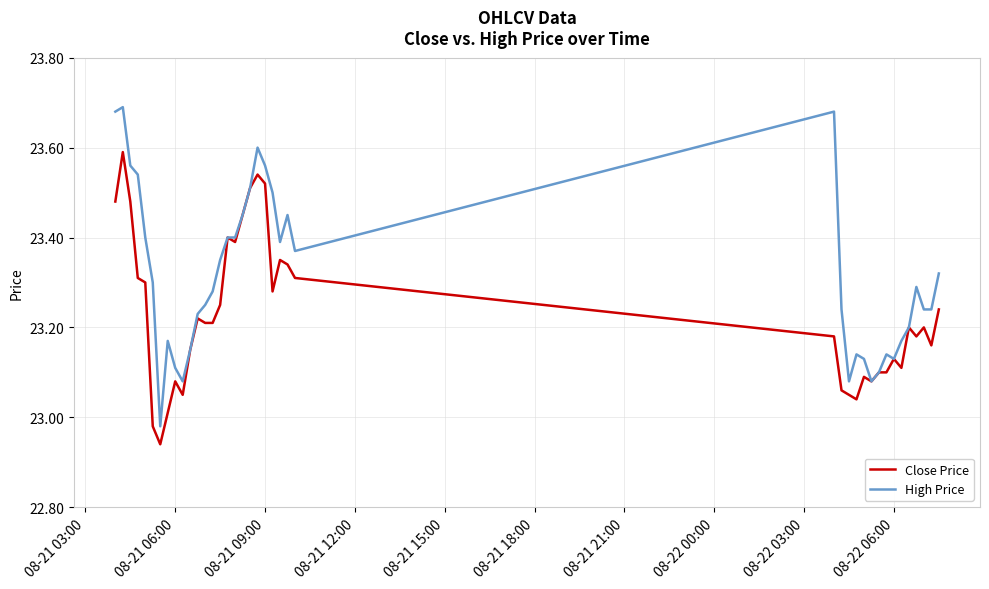

Which series has the largest total across all categories?

High Price